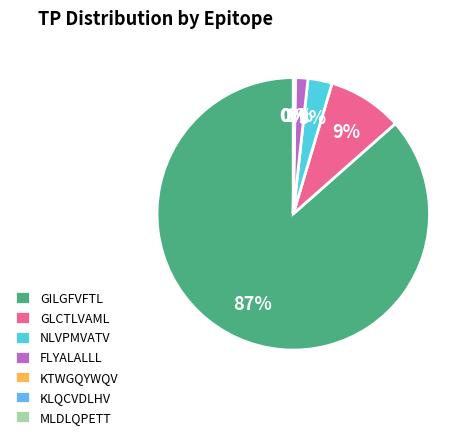

True or false: GILGFVFTL accounts for 87% of the total.

True